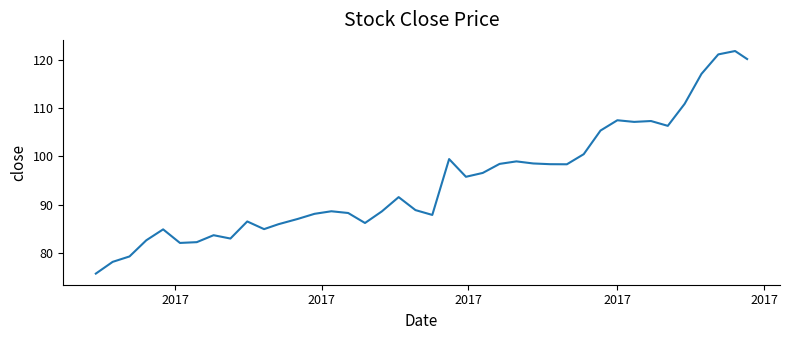

What is the difference between the maximum and minimum values?

46.1